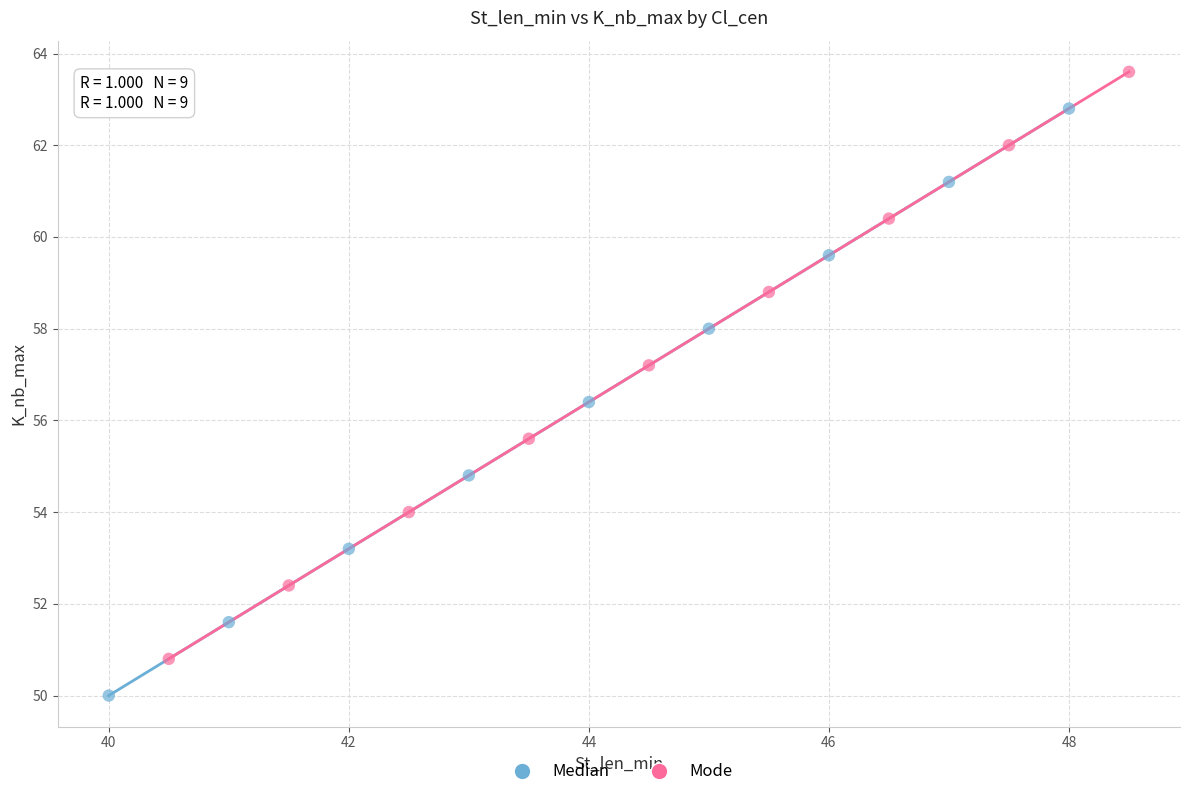

Which series reaches the maximum Y coordinate?

Mode